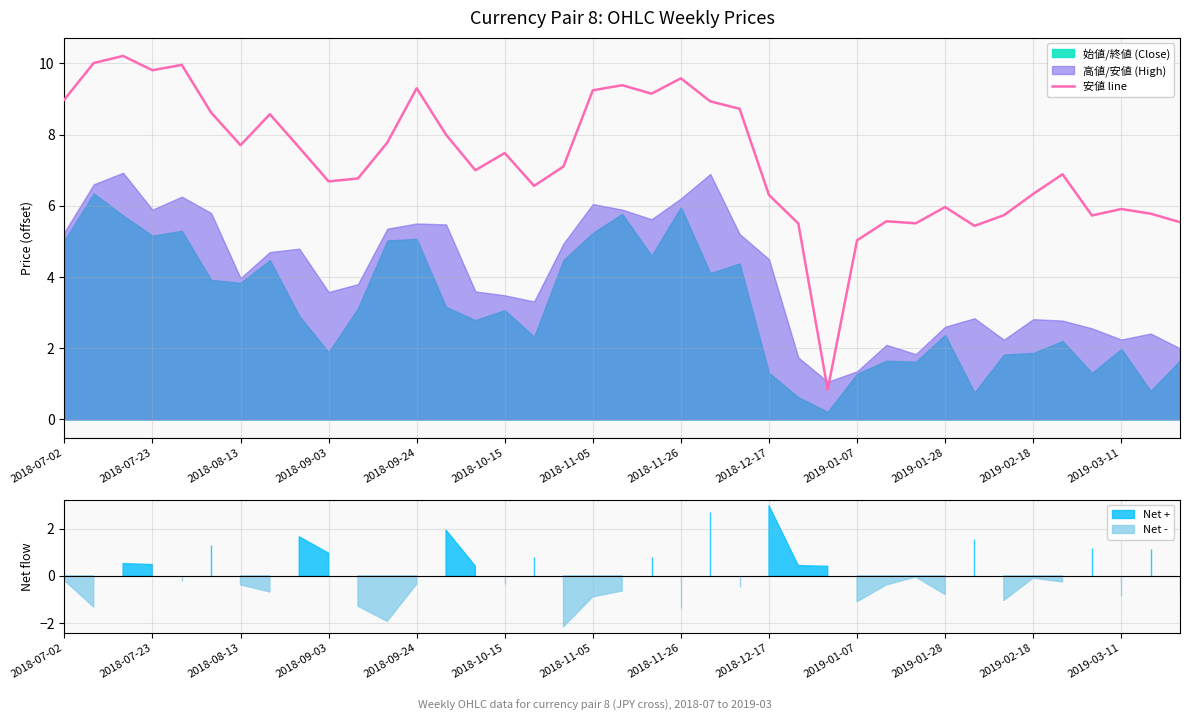

At which label does the data first exceed 7?

2018-07-02